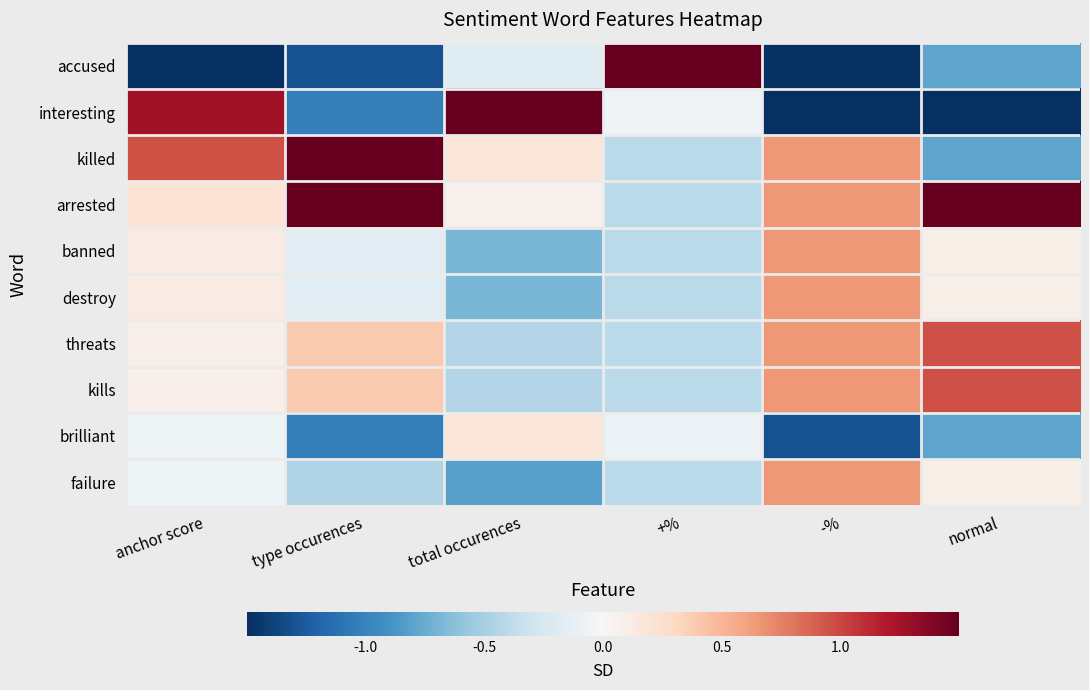

Which series has the largest total across all categories?

arrested